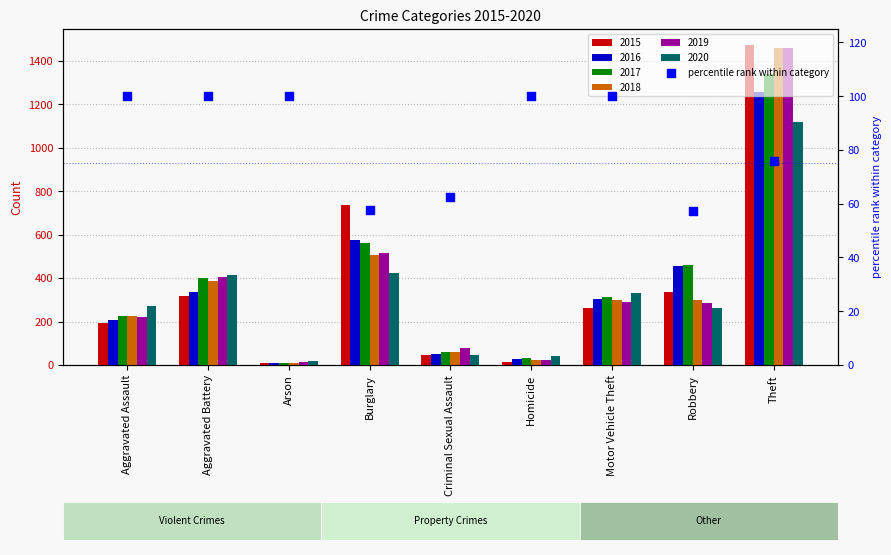

Which has a higher value, Aggravated Assault or Homicide?

Aggravated Assault